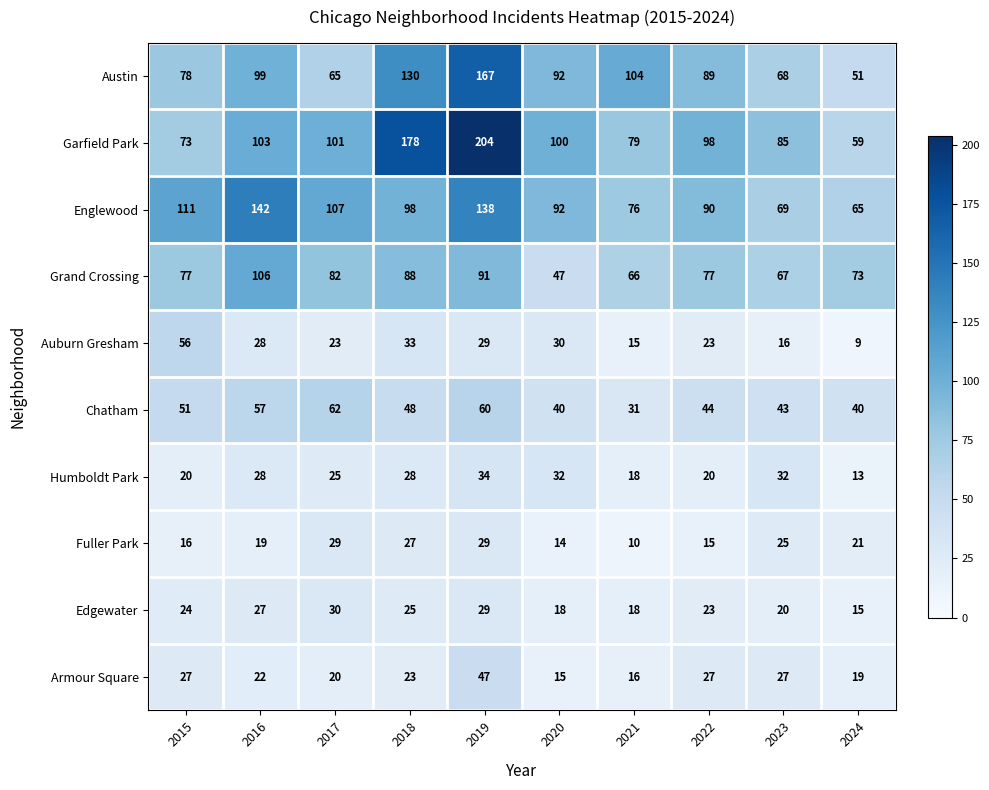

Count the number of data series in this chart.

10